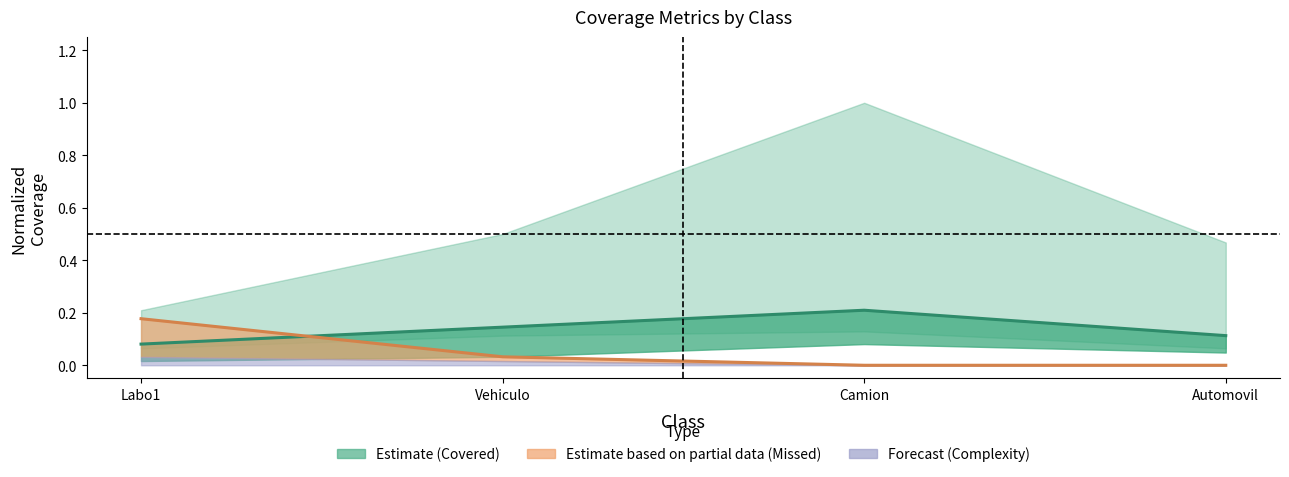

What is the difference between the maximum and second lowest values in the LINE_MISSED (line) series?

0.2